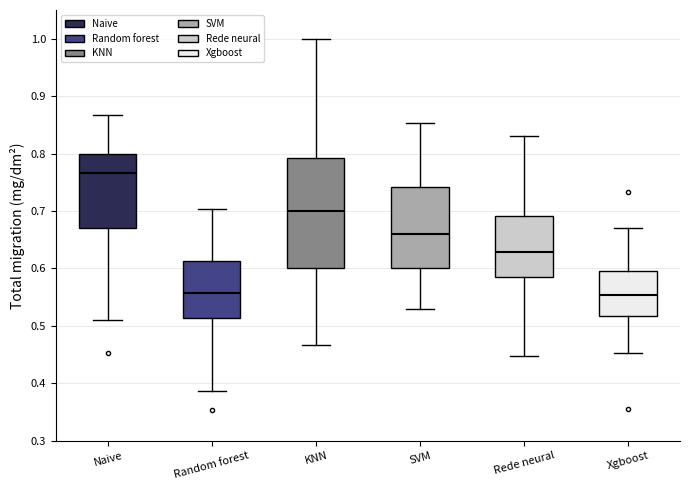

Reading left to right, read every box against the y-axis: the position of its median line, the range the box covers, and the ends of its whiskers. The values are not printed on the chart, so give them approximately, as read against the axis.

Naive: median 0.77, box 0.67 to 0.80, whiskers 0.51 to 0.87
Random forest: median 0.56, box 0.51 to 0.61, whiskers 0.39 to 0.70
KNN: median 0.70, box 0.60 to 0.79, whiskers 0.47 to 1.00
SVM: median 0.66, box 0.60 to 0.74, whiskers 0.53 to 0.85
Rede neural: median 0.63, box 0.58 to 0.69, whiskers 0.45 to 0.83
Xgboost: median 0.55, box 0.52 to 0.60, whiskers 0.45 to 0.67